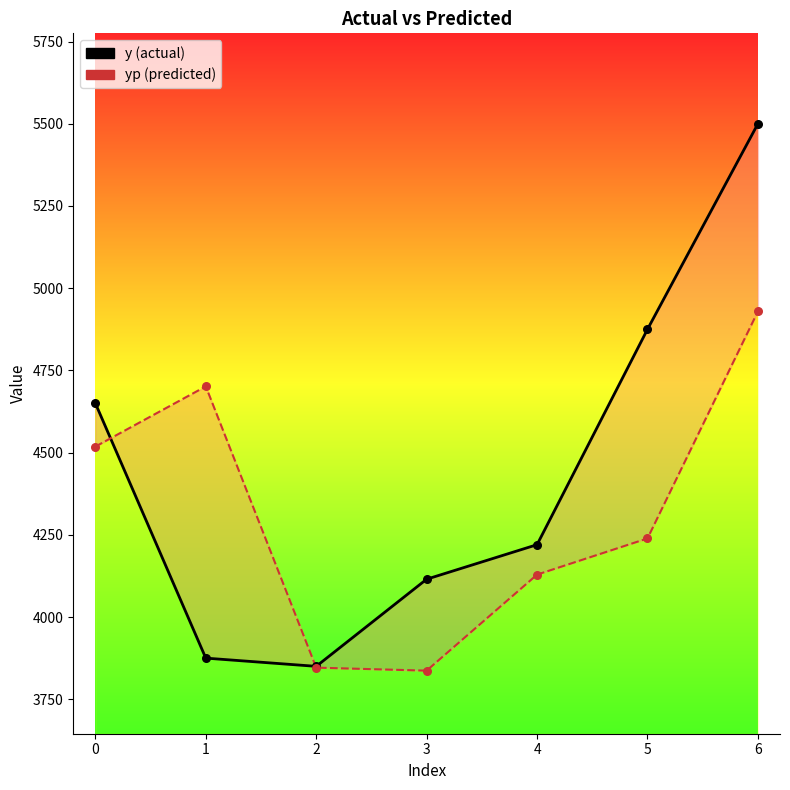

What are all the series names shown in the legend?

y, yp